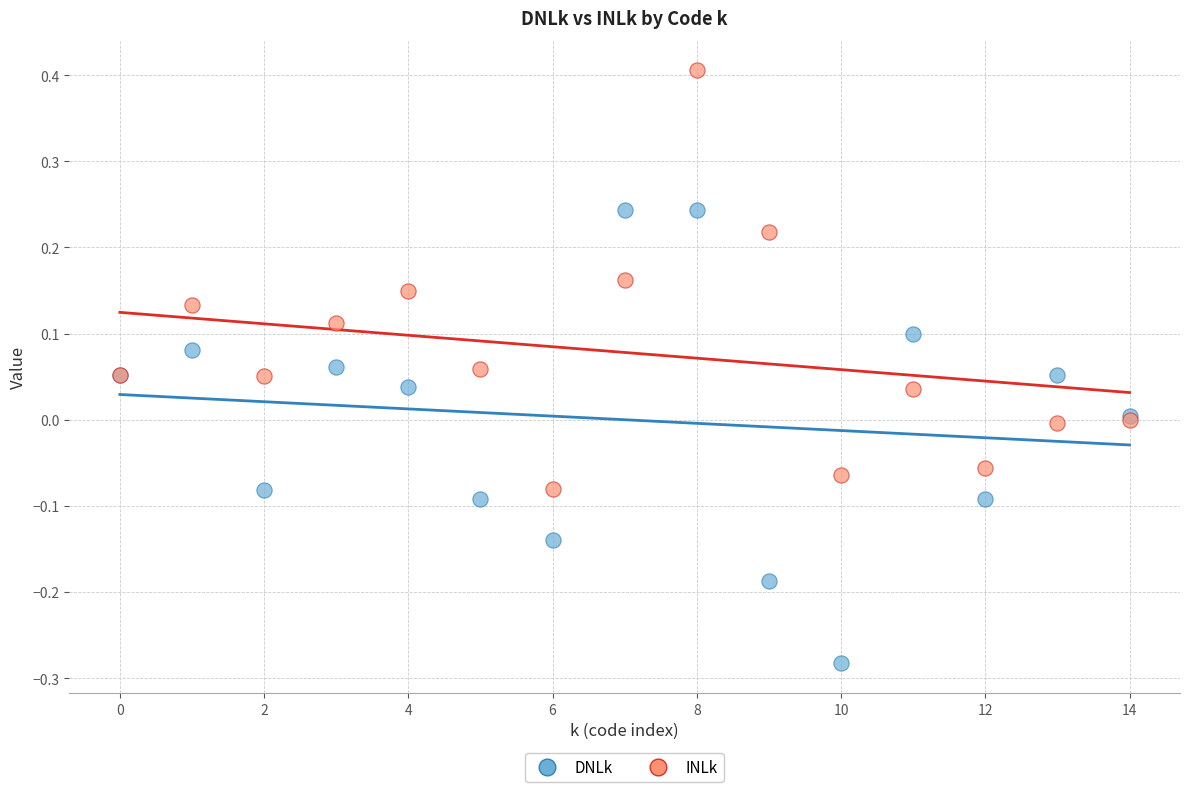

Which series contains the highest Y value?

INLk